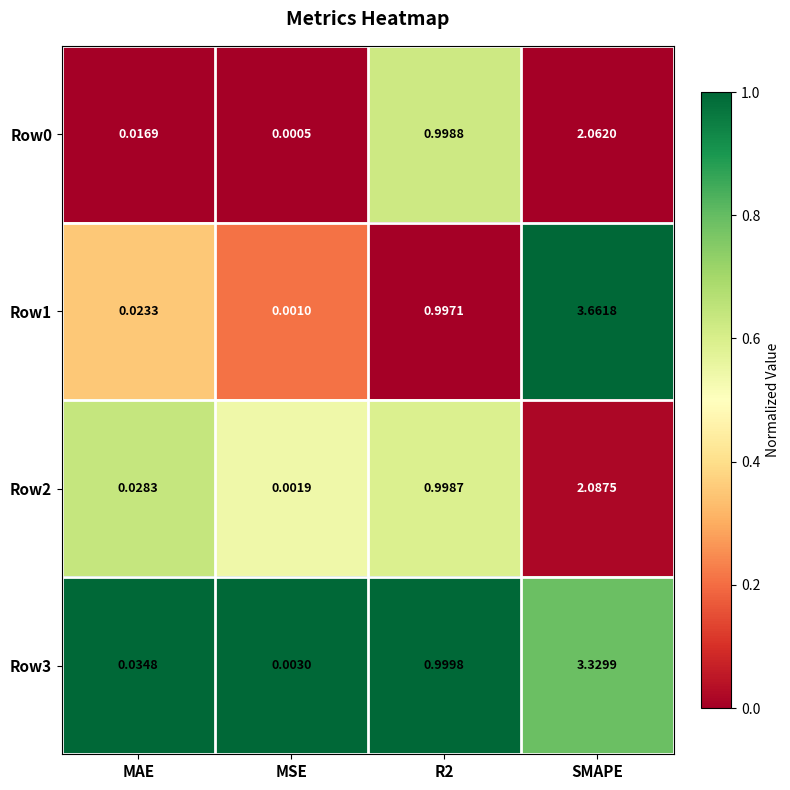

What is the spread (max minus min) of values at SMAPE?

1.6